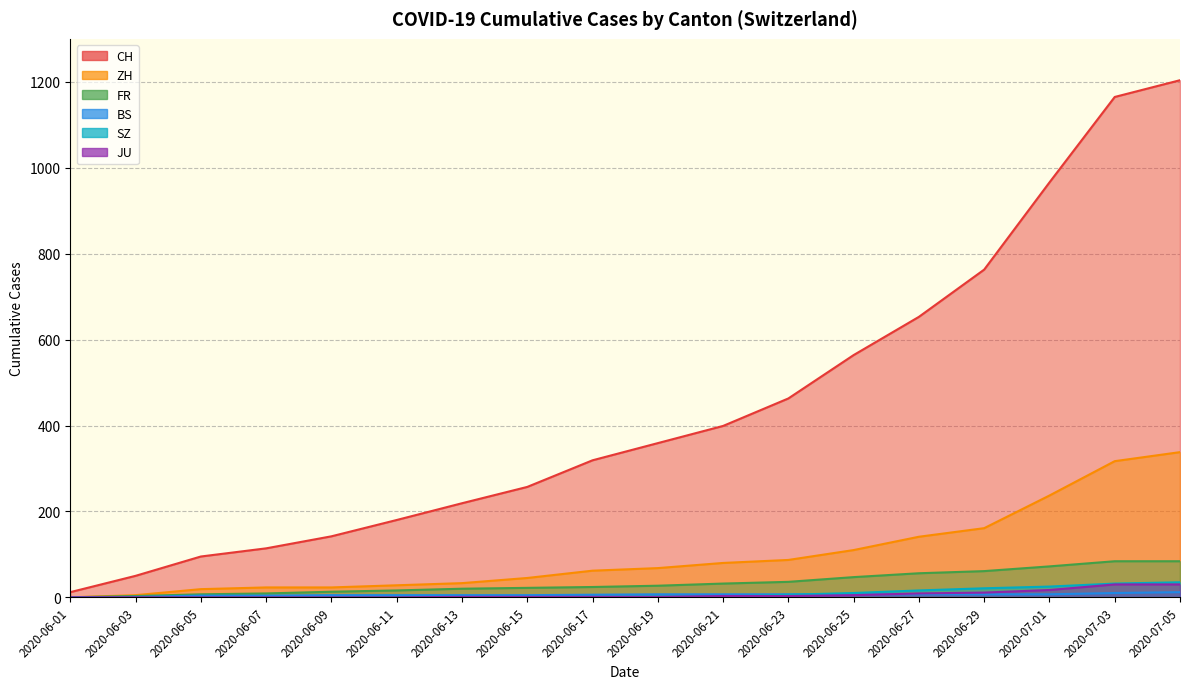

What is the label of the 17th point from the left?

2020-07-03